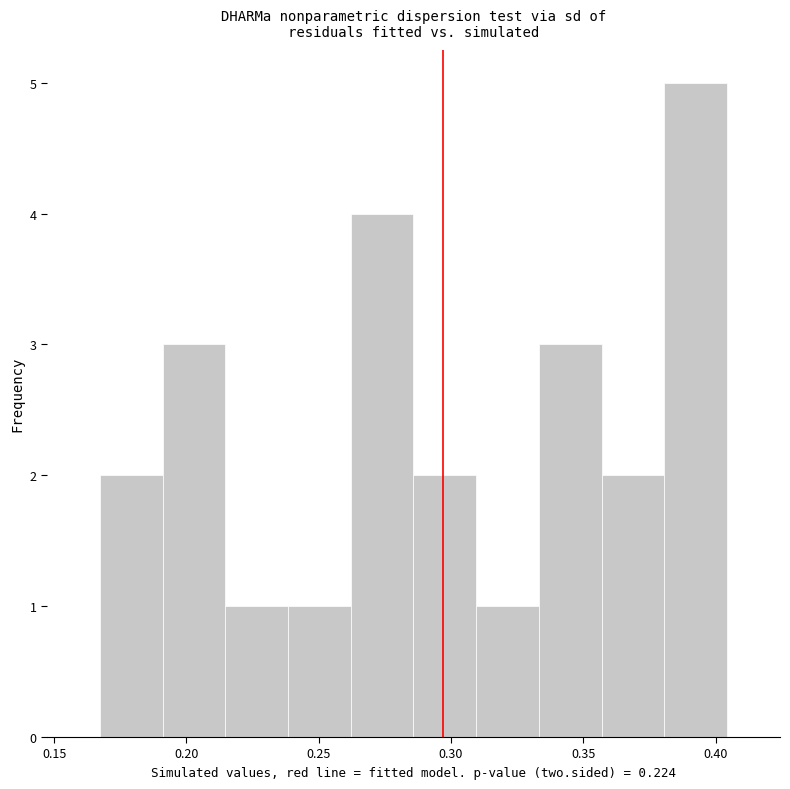

Reading left to right, transcribe this chart: for each bar, give the range it covers on the x-axis and its height. Neither the bar edges nor the heights are printed on the chart, so give them approximately, as read against the axes.

0.165 to 0.190: 2
0.190 to 0.215: 3
0.215 to 0.240: 1
0.240 to 0.260: 1
0.260 to 0.285: 4
0.285 to 0.310: 2
0.310 to 0.335: 1
0.335 to 0.355: 3
0.355 to 0.380: 2
0.380 to 0.405: 5